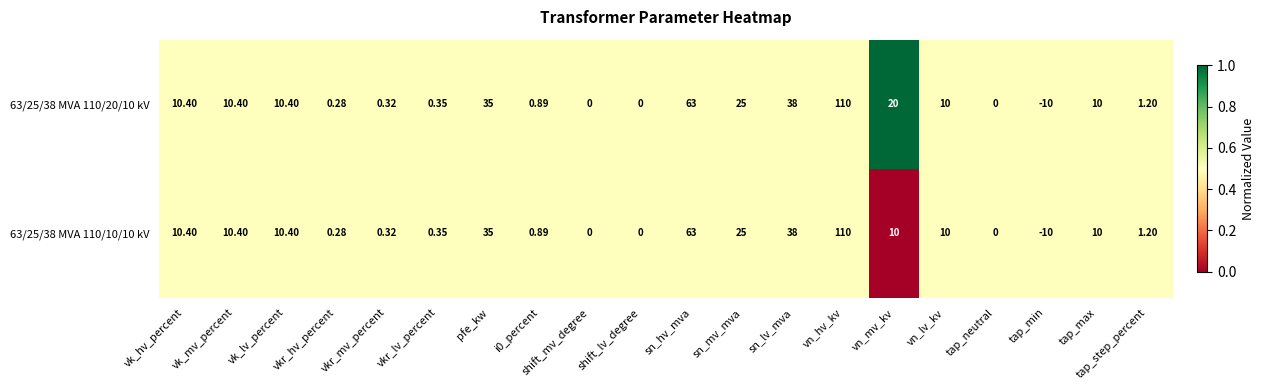

How many distinct data groups are displayed?

2